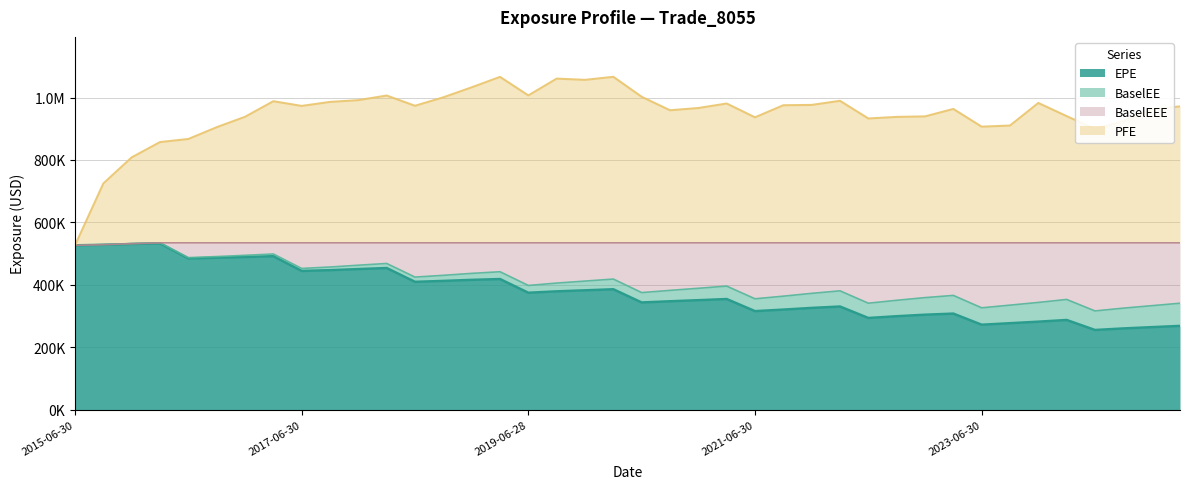

What is the difference between the EPE values at 2017-03-31 and 2018-03-29?

37903